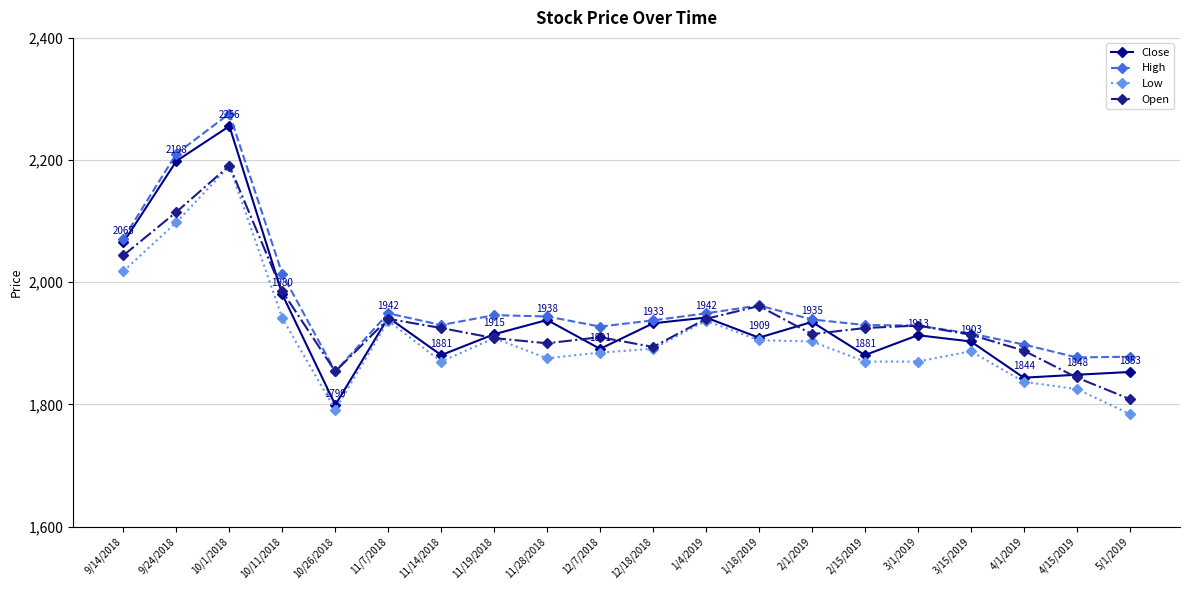

The value of Open at 3/1/2019 is 1929.0. True or false?

True